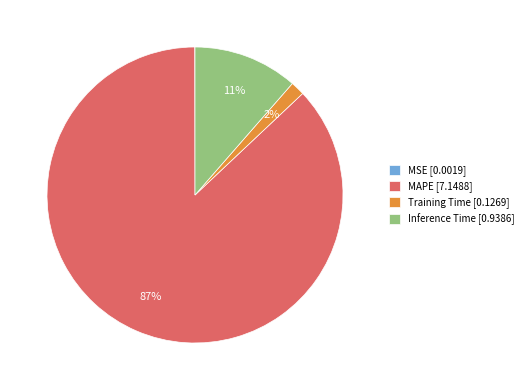

Which slice is the largest?

MAPE [7.1488]